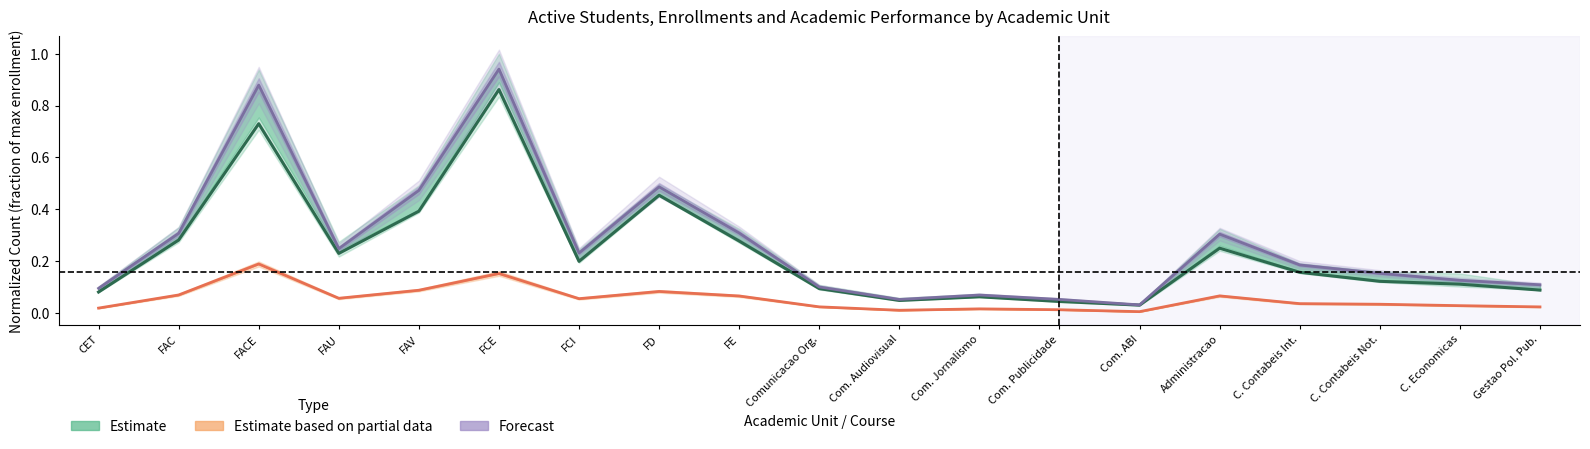

Which series has the largest total across all categories?

Forecast